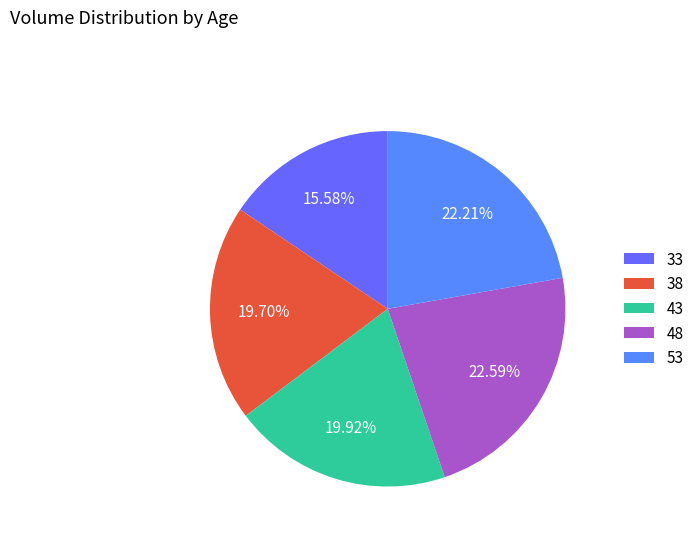

Is there a majority slice in this chart?

No